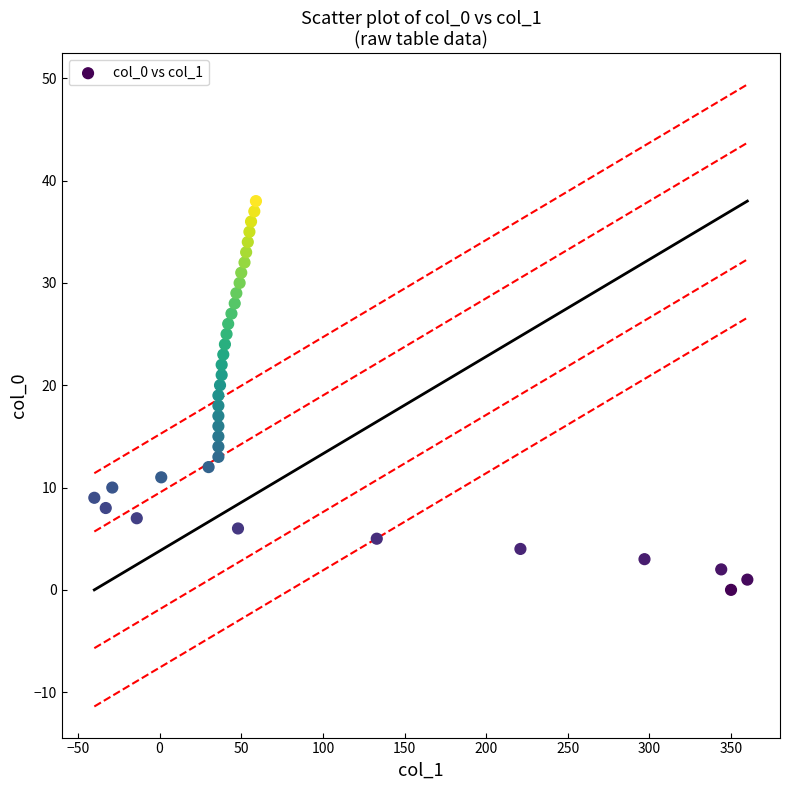

What is the range of X values (max minus min)?

400